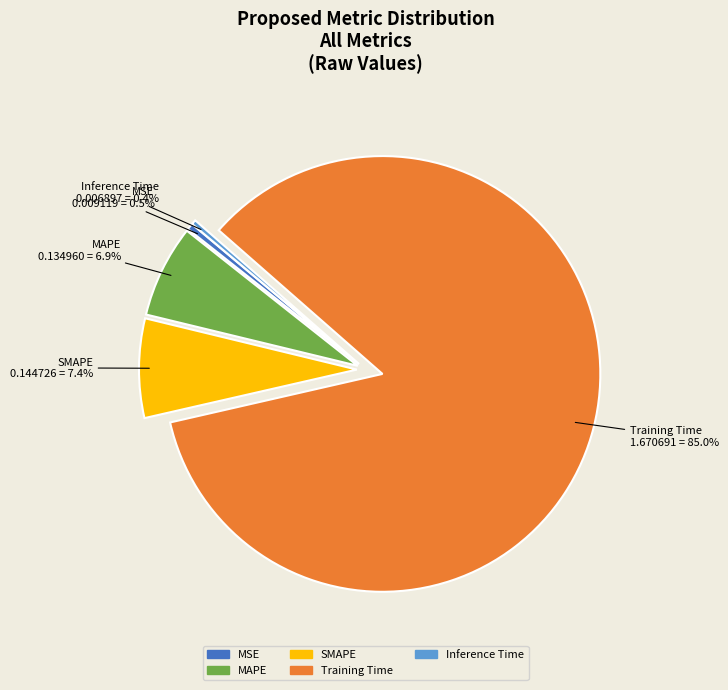

Which has a higher value, MSE or MAPE?

MAPE